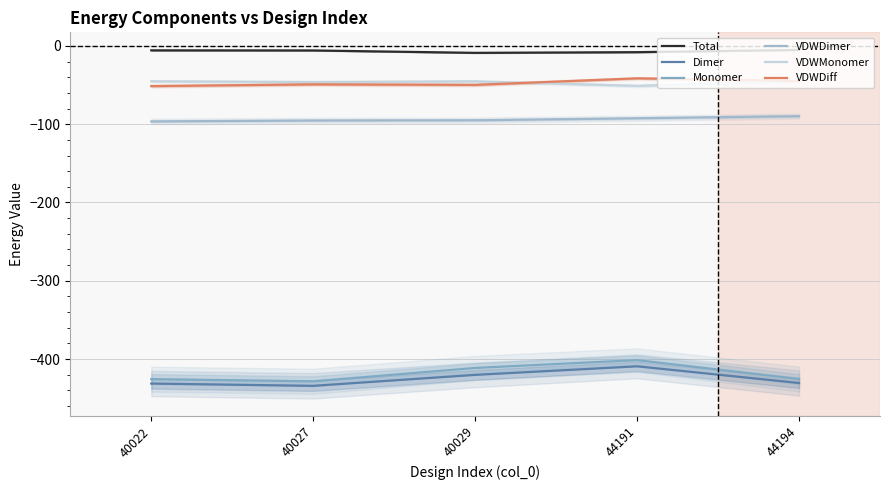

List the series in order of their peak value, lowest first.

Dimer, Monomer, VDWDimer, VDWMonomer, VDWDiff, Total